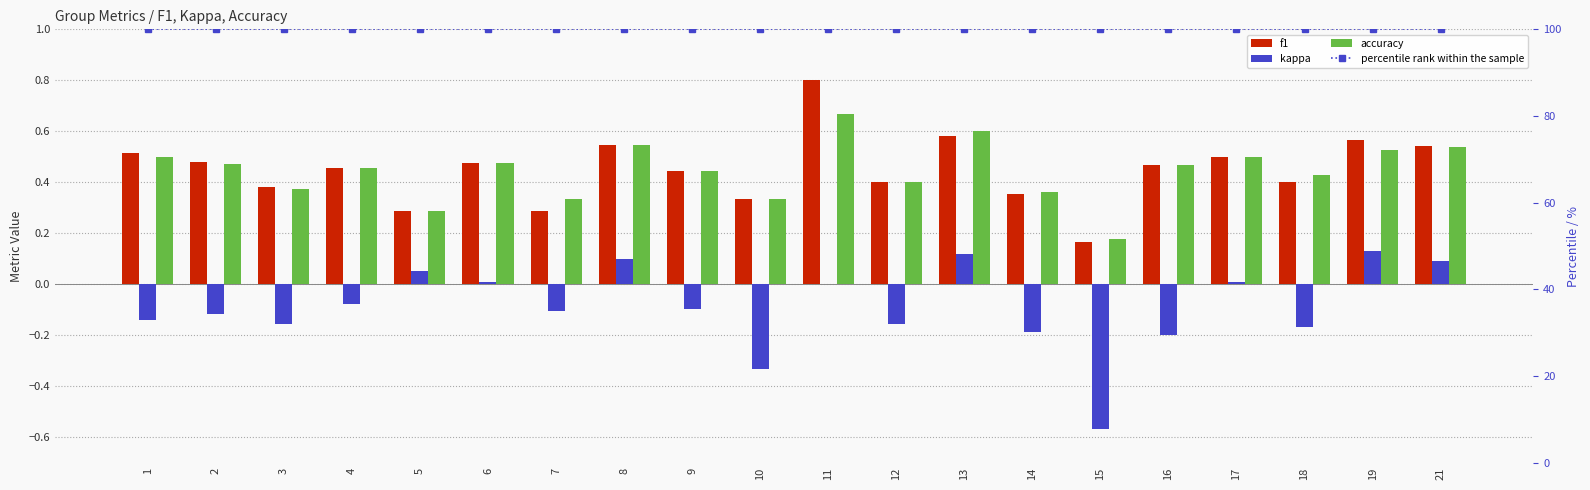

Which series changed the most between 6 and 13?

accuracy